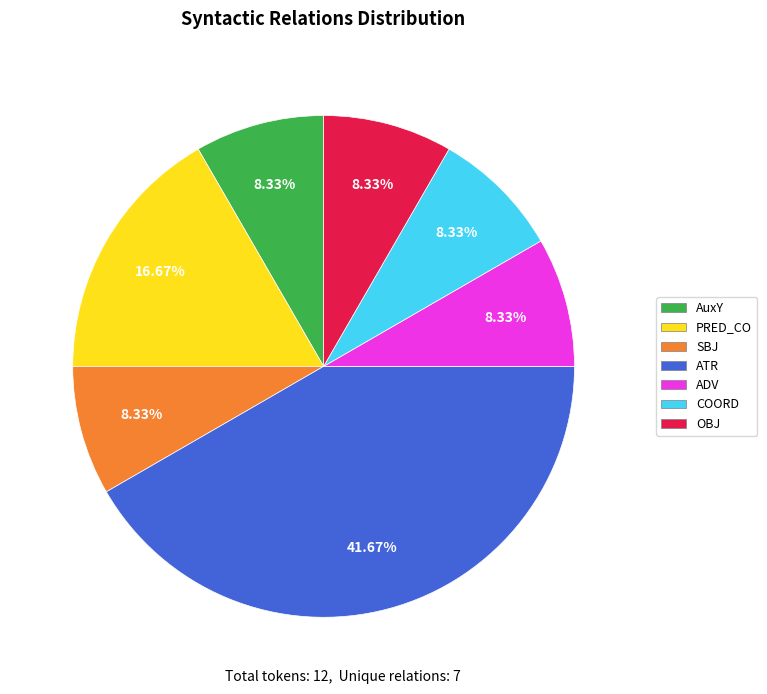

What is the largest slice in the pie chart?

ATR